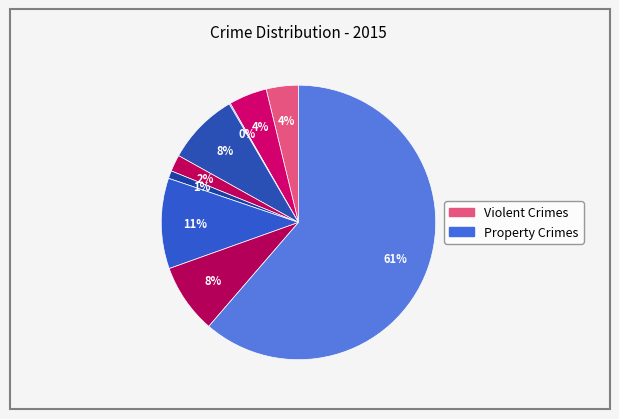

To the nearest percent, what is the difference between the largest and smallest slice percentages?

61%